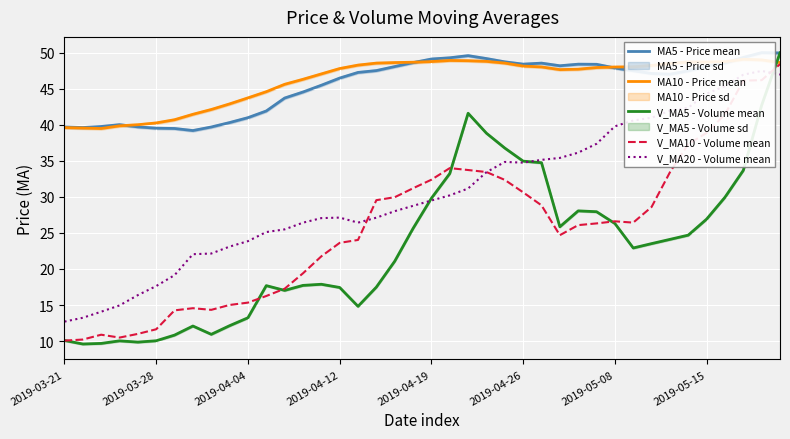

What is the lowest value of the V_MA5 - Volume mean series?

9.6